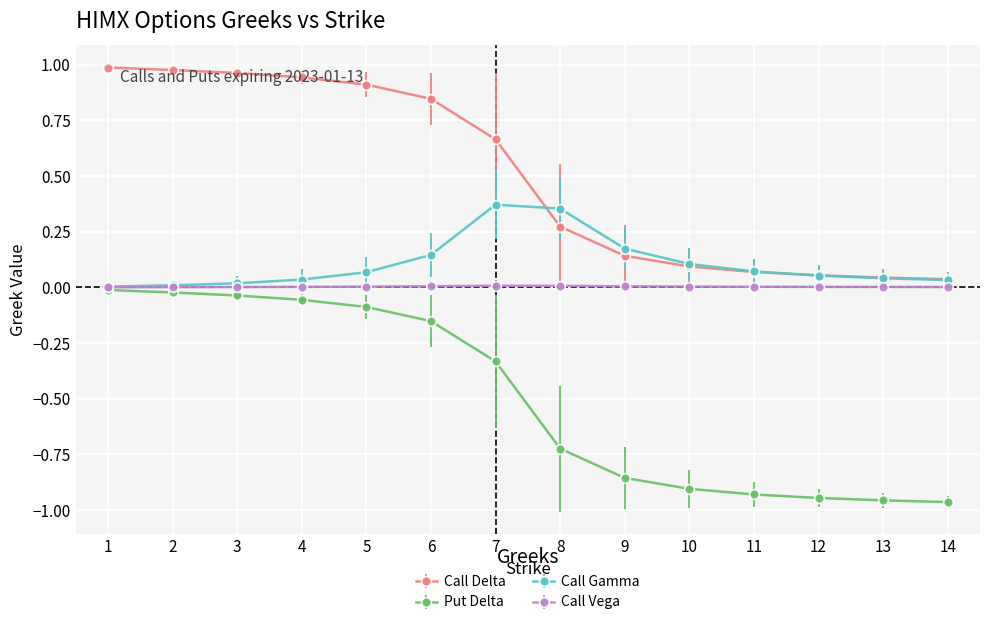

Which series has the largest range (max minus min)?

Put Delta